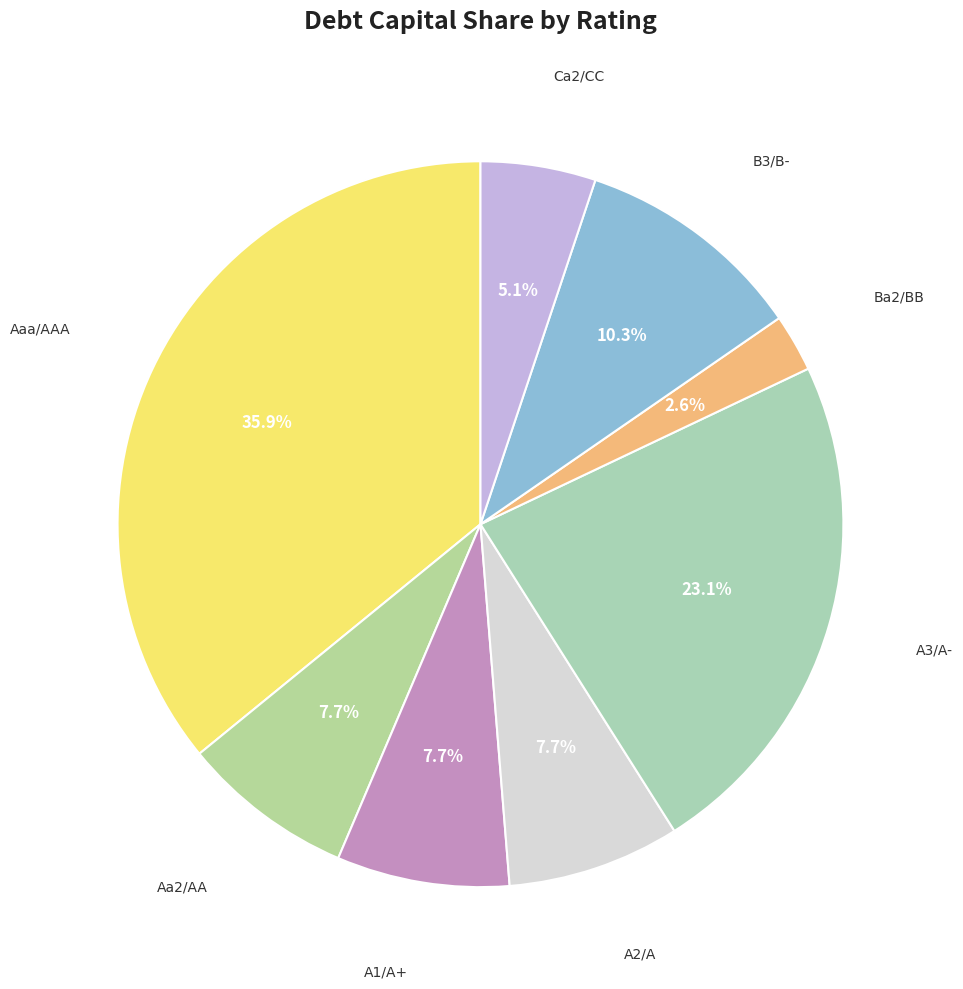

What percentage is the A2/A slice, to the nearest percent?

8%